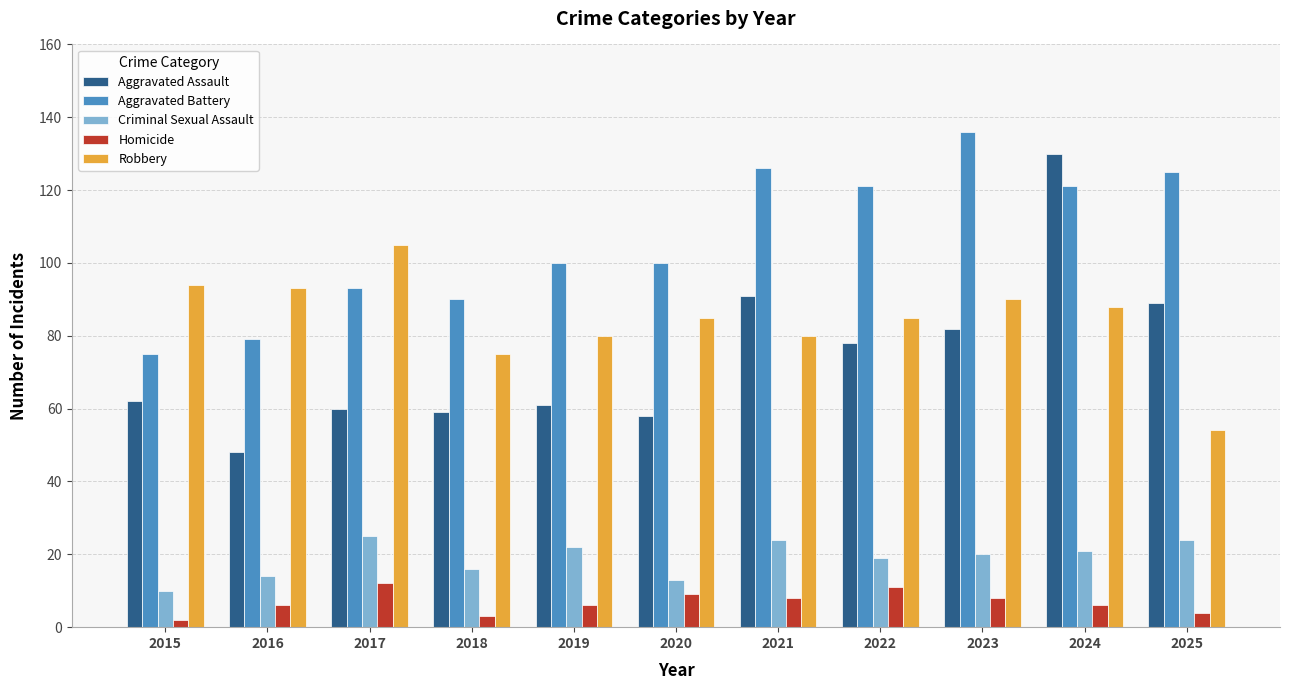

What is the difference between the maximum and minimum values in the Robbery series?

51